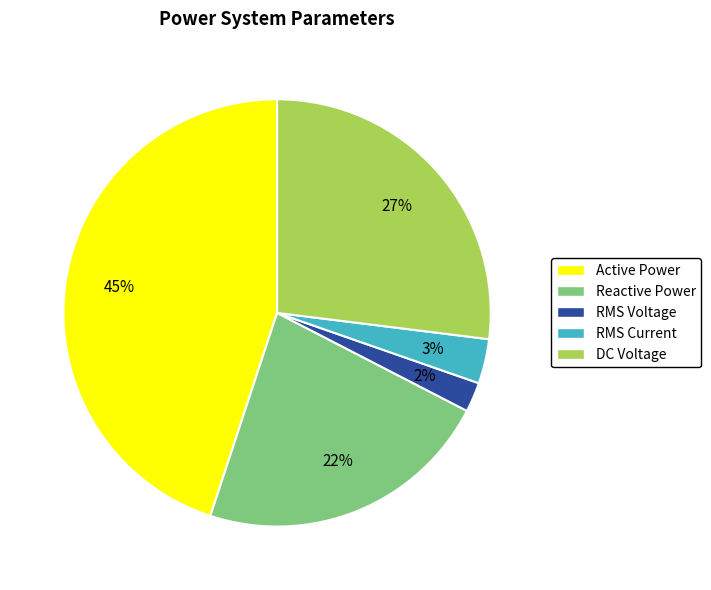

Between Reactive Power and DC Voltage, which is larger?

DC Voltage